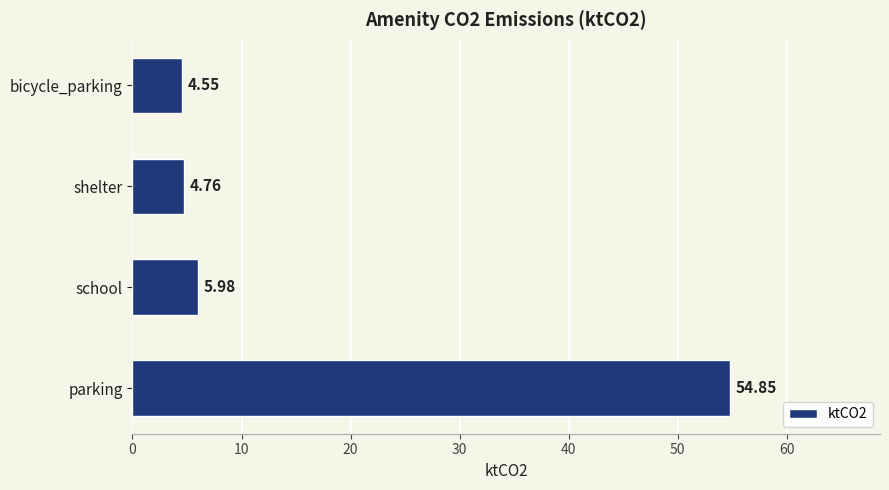

How many data points are above 5?

2